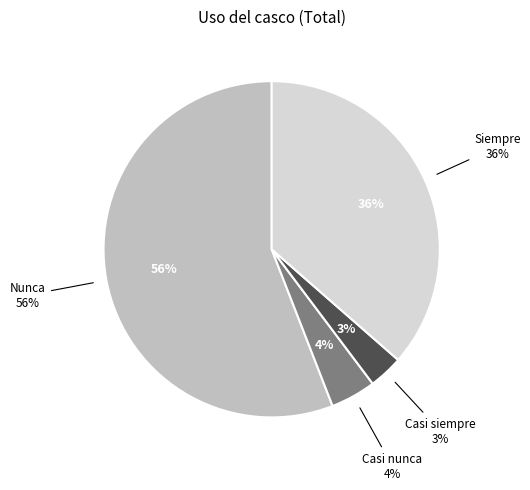

To the nearest percent, what is the average slice percentage?

25%